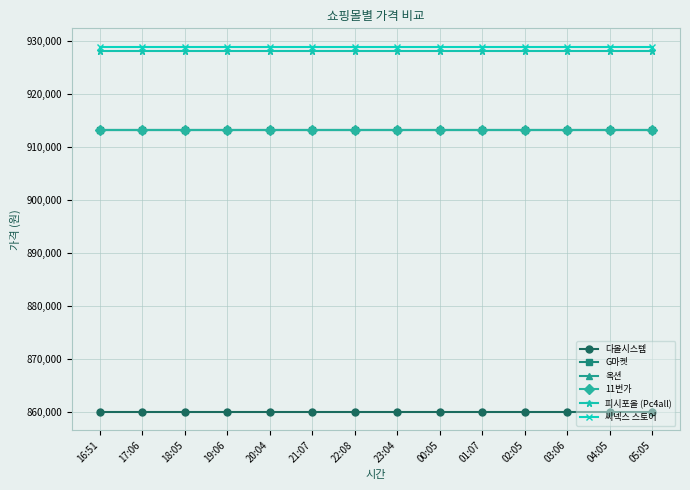

Which category has the highest value across all series?

16:51